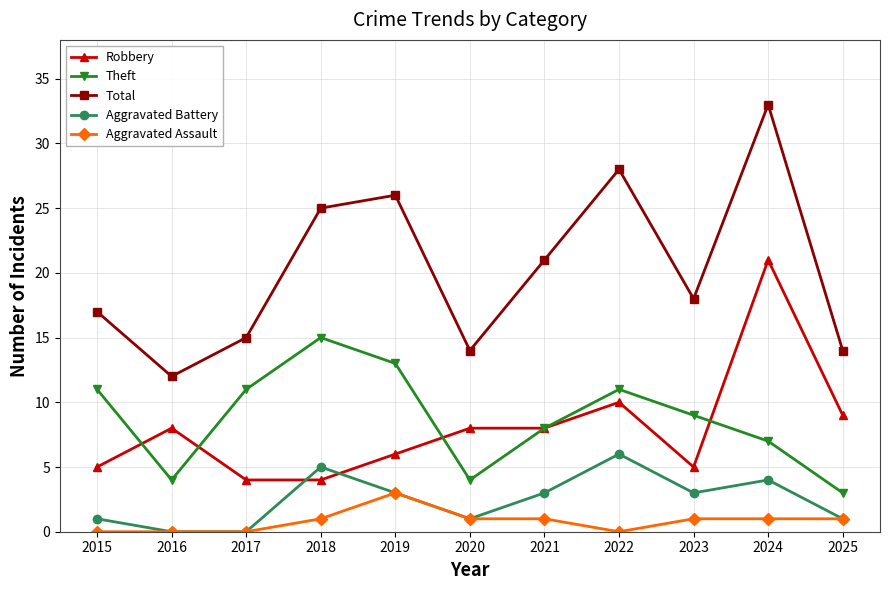

Does the chart have visible grid lines?

Yes